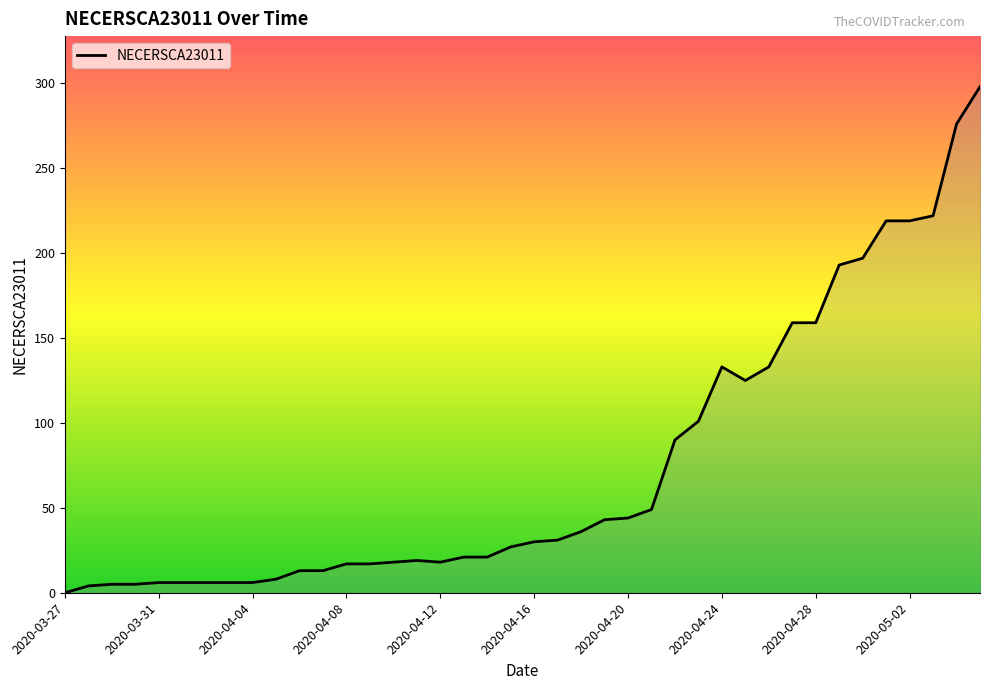

Does the chart display data point markers on the line(s)?

No